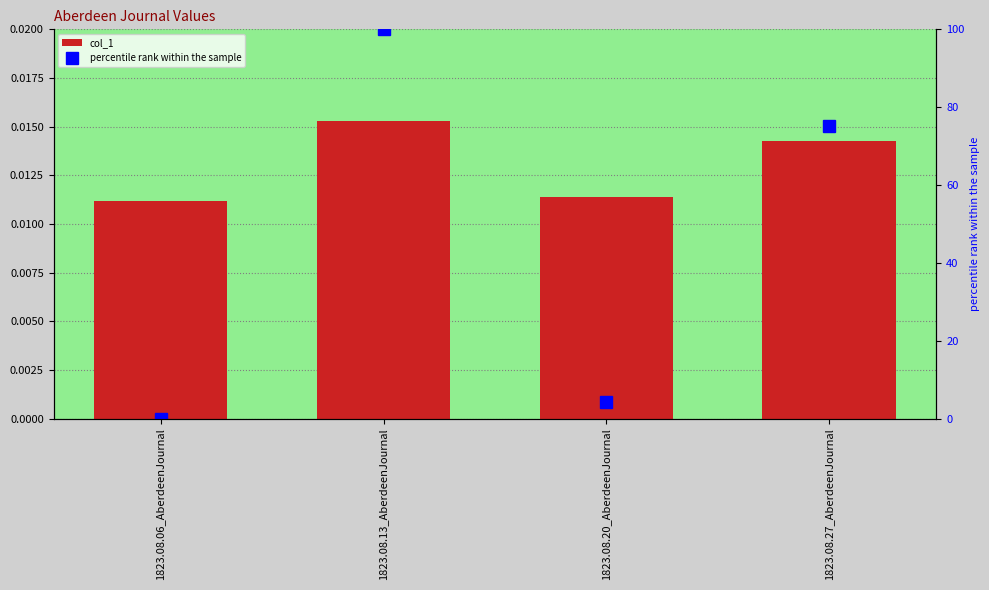

Which label corresponds to the smallest value in the chart?

1823.08.06_AberdeenJournal